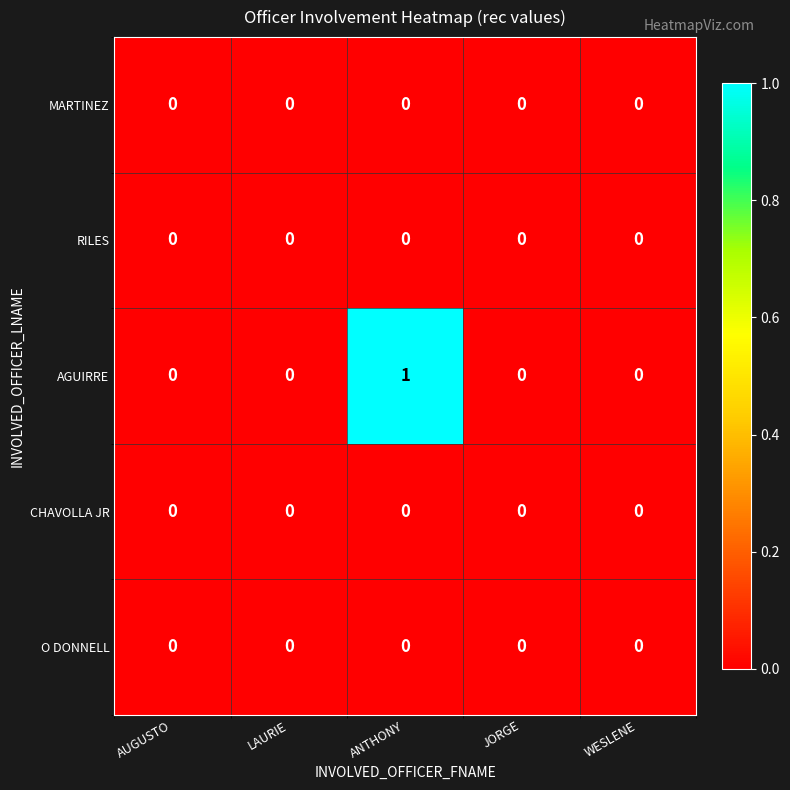

Count the AGUIRRE values in the range 0 to 1.

5